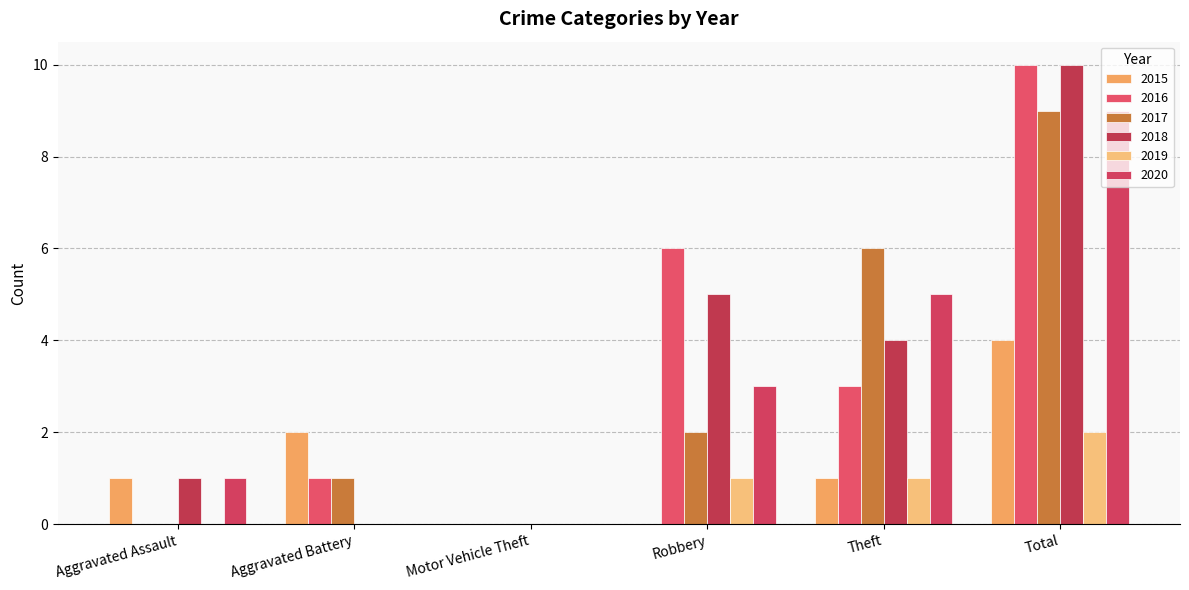

List the labels in order of 2020 value, smallest first.

Aggravated Battery, Motor Vehicle Theft, Aggravated Assault, Robbery, Theft, Total